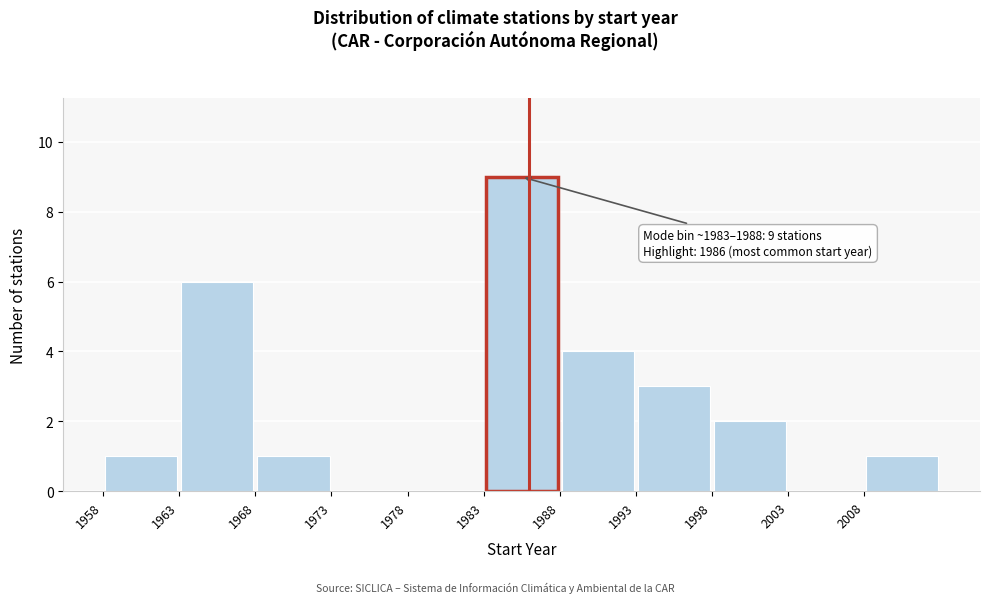

Over which range of the x-axis is the bar tallest?

1983 to 1988